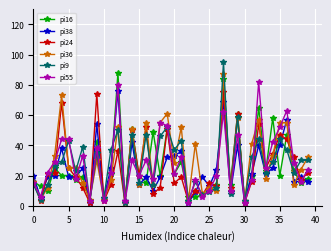

Which series has the largest range (max minus min)?

pi9